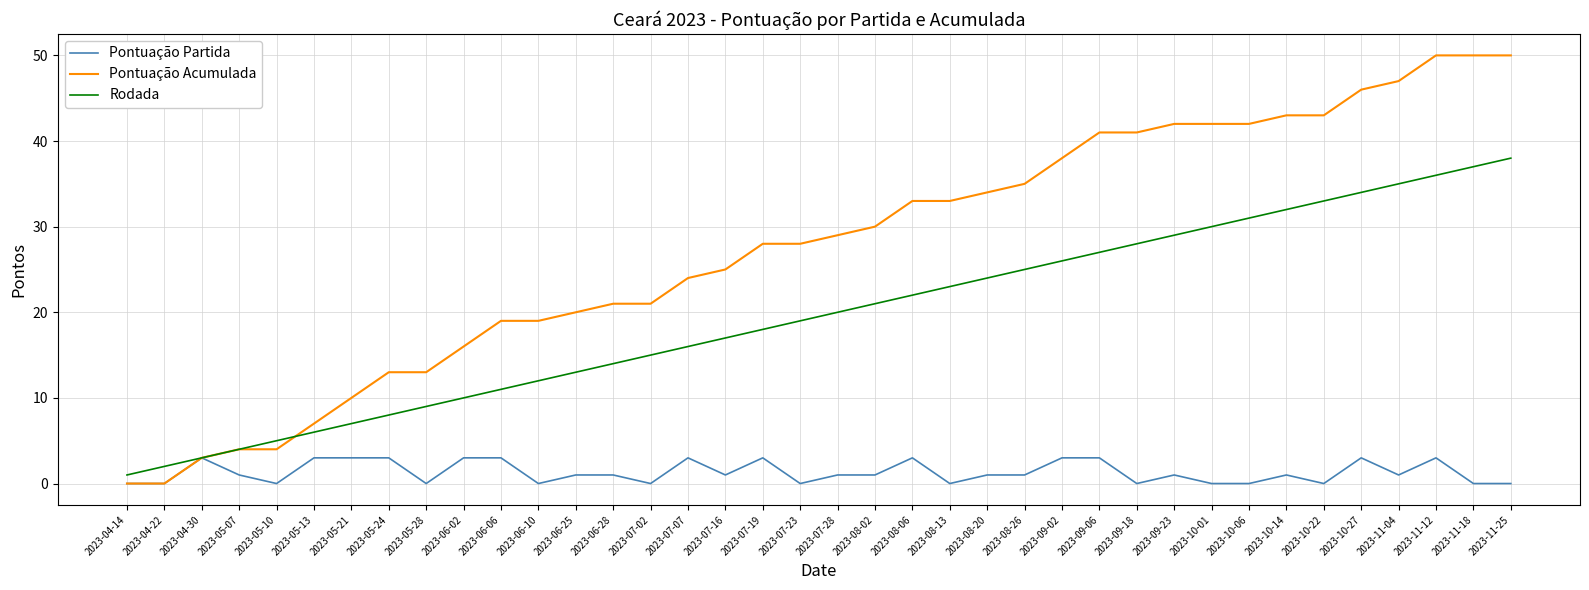

What is the sum of the Pontuação Partida values at 2023-05-13 and 2023-08-26?

4